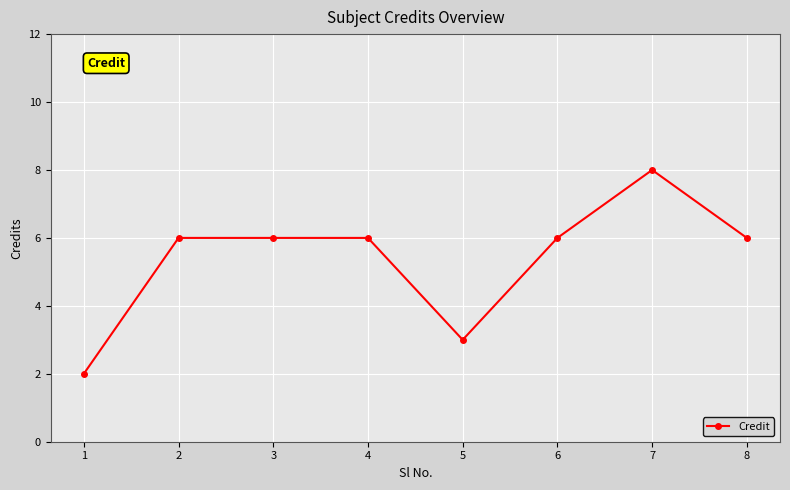

Is it true that the value at 5 is 4?

False